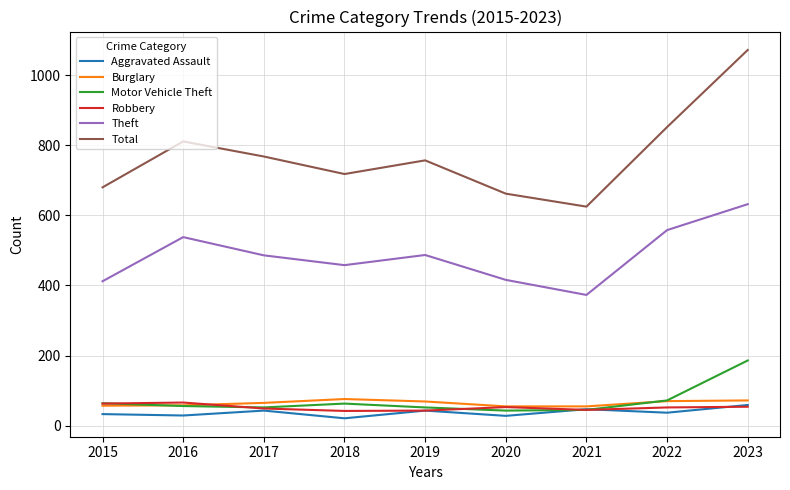

Between 2017 and 2020, which series saw the biggest shift?

Total